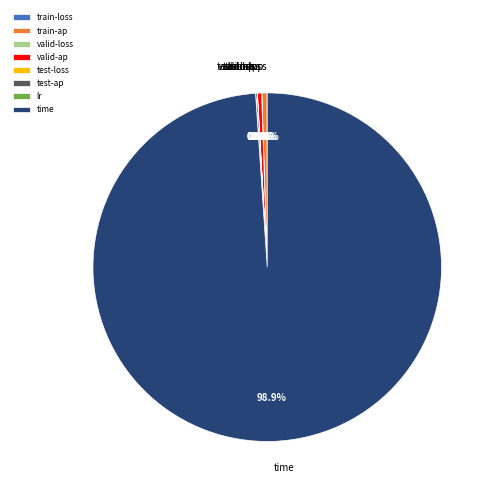

What is the largest slice in the pie chart?

time